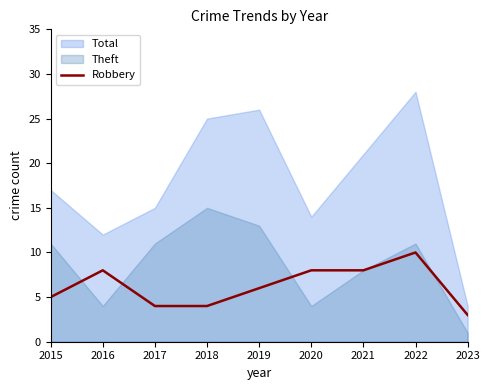

True or false: Robbery has a value of 5 at 2022.

False